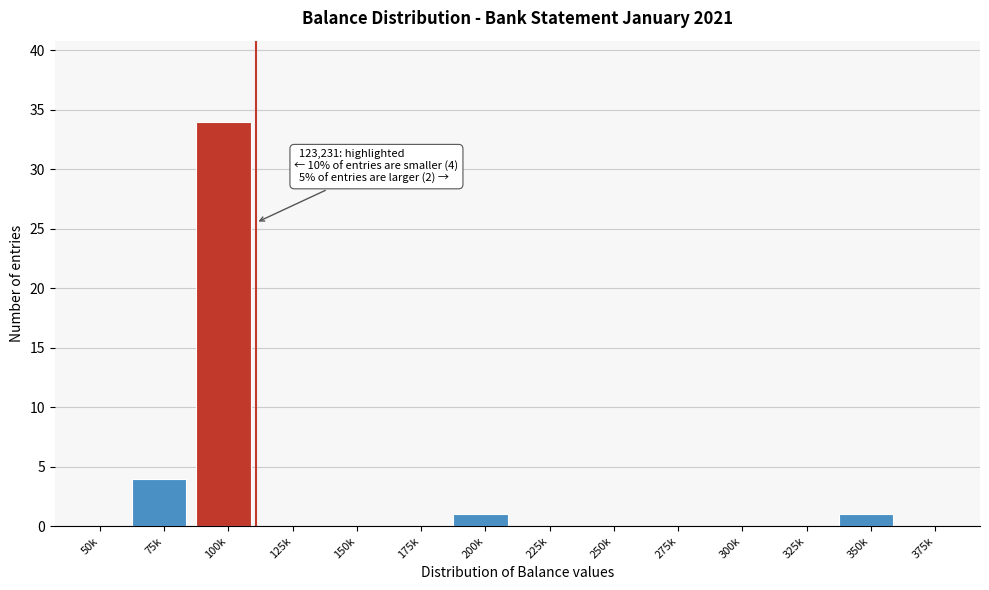

Reading left to right, list all the values displayed in this chart.

50k=0	75k=4	100k=34	125k=0	150k=0	175k=0	200k=1	225k=0	250k=0	275k=0	300k=0	325k=0	350k=1	375k=0